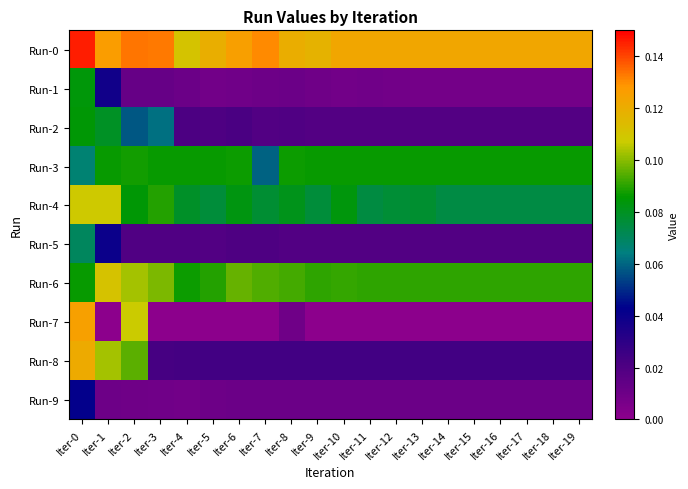

Reading right to left, what are all the values shown in this chart?

Run-0: Iter-19=0.1	Iter-18=0.1	Iter-17=0.1	Iter-16=0.1	Iter-15=0.1	Iter-14=0.1	Iter-13=0.1	Iter-12=0.1	Iter-11=0.1	Iter-10=0.1	Iter-9=0.1	Iter-8=0.1	Iter-7=0.1	Iter-6=0.1	Iter-5=0.1	Iter-4=0.1	Iter-3=0.1	Iter-2=0.1	Iter-1=0.1	Iter-0=0.1
Run-1: Iter-19=0.0	Iter-18=0.0	Iter-17=0.0	Iter-16=0.0	Iter-15=0.0	Iter-14=0.0	Iter-13=0.0	Iter-12=0.0	Iter-11=0.0	Iter-10=0.0	Iter-9=0.0	Iter-8=0.0	Iter-7=0.0	Iter-6=0.0	Iter-5=0.0	Iter-4=0.0	Iter-3=0.0	Iter-2=0.0	Iter-1=0.0	Iter-0=0.1
Run-2: Iter-19=0.0	Iter-18=0.0	Iter-17=0.0	Iter-16=0.0	Iter-15=0.0	Iter-14=0.0	Iter-13=0.0	Iter-12=0.0	Iter-11=0.0	Iter-10=0.0	Iter-9=0.0	Iter-8=0.0	Iter-7=0.0	Iter-6=0.0	Iter-5=0.0	Iter-4=0.0	Iter-3=0.1	Iter-2=0.1	Iter-1=0.1	Iter-0=0.1
Run-3: Iter-19=0.1	Iter-18=0.1	Iter-17=0.1	Iter-16=0.1	Iter-15=0.1	Iter-14=0.1	Iter-13=0.1	Iter-12=0.1	Iter-11=0.1	Iter-10=0.1	Iter-9=0.1	Iter-8=0.1	Iter-7=0.1	Iter-6=0.1	Iter-5=0.1	Iter-4=0.1	Iter-3=0.1	Iter-2=0.1	Iter-1=0.1	Iter-0=0.1
Run-4: Iter-19=0.1	Iter-18=0.1	Iter-17=0.1	Iter-16=0.1	Iter-15=0.1	Iter-14=0.1	Iter-13=0.1	Iter-12=0.1	Iter-11=0.1	Iter-10=0.1	Iter-9=0.1	Iter-8=0.1	Iter-7=0.1	Iter-6=0.1	Iter-5=0.1	Iter-4=0.1	Iter-3=0.1	Iter-2=0.1	Iter-1=0.1	Iter-0=0.1
Run-5: Iter-19=0.0	Iter-18=0.0	Iter-17=0.0	Iter-16=0.0	Iter-15=0.0	Iter-14=0.0	Iter-13=0.0	Iter-12=0.0	Iter-11=0.0	Iter-10=0.0	Iter-9=0.0	Iter-8=0.0	Iter-7=0.0	Iter-6=0.0	Iter-5=0.0	Iter-4=0.0	Iter-3=0.0	Iter-2=0.0	Iter-1=0.0	Iter-0=0.1
Run-6: Iter-19=0.1	Iter-18=0.1	Iter-17=0.1	Iter-16=0.1	Iter-15=0.1	Iter-14=0.1	Iter-13=0.1	Iter-12=0.1	Iter-11=0.1	Iter-10=0.1	Iter-9=0.1	Iter-8=0.1	Iter-7=0.1	Iter-6=0.1	Iter-5=0.1	Iter-4=0.1	Iter-3=0.1	Iter-2=0.1	Iter-1=0.1	Iter-0=0.1
Run-7: Iter-19=0.0	Iter-18=0.0	Iter-17=0.0	Iter-16=0.0	Iter-15=0.0	Iter-14=0.0	Iter-13=0.0	Iter-12=0.0	Iter-11=0.0	Iter-10=0.0	Iter-9=0.0	Iter-8=0.0	Iter-7=0.0	Iter-6=0.0	Iter-5=0.0	Iter-4=0.0	Iter-3=0.0	Iter-2=0.1	Iter-1=0.0	Iter-0=0.1
Run-8: Iter-19=0.0	Iter-18=0.0	Iter-17=0.0	Iter-16=0.0	Iter-15=0.0	Iter-14=0.0	Iter-13=0.0	Iter-12=0.0	Iter-11=0.0	Iter-10=0.0	Iter-9=0.0	Iter-8=0.0	Iter-7=0.0	Iter-6=0.0	Iter-5=0.0	Iter-4=0.0	Iter-3=0.0	Iter-2=0.1	Iter-1=0.1	Iter-0=0.1
Run-9: Iter-19=0.0	Iter-18=0.0	Iter-17=0.0	Iter-16=0.0	Iter-15=0.0	Iter-14=0.0	Iter-13=0.0	Iter-12=0.0	Iter-11=0.0	Iter-10=0.0	Iter-9=0.0	Iter-8=0.0	Iter-7=0.0	Iter-6=0.0	Iter-5=0.0	Iter-4=0.0	Iter-3=0.0	Iter-2=0.0	Iter-1=0.0	Iter-0=0.0